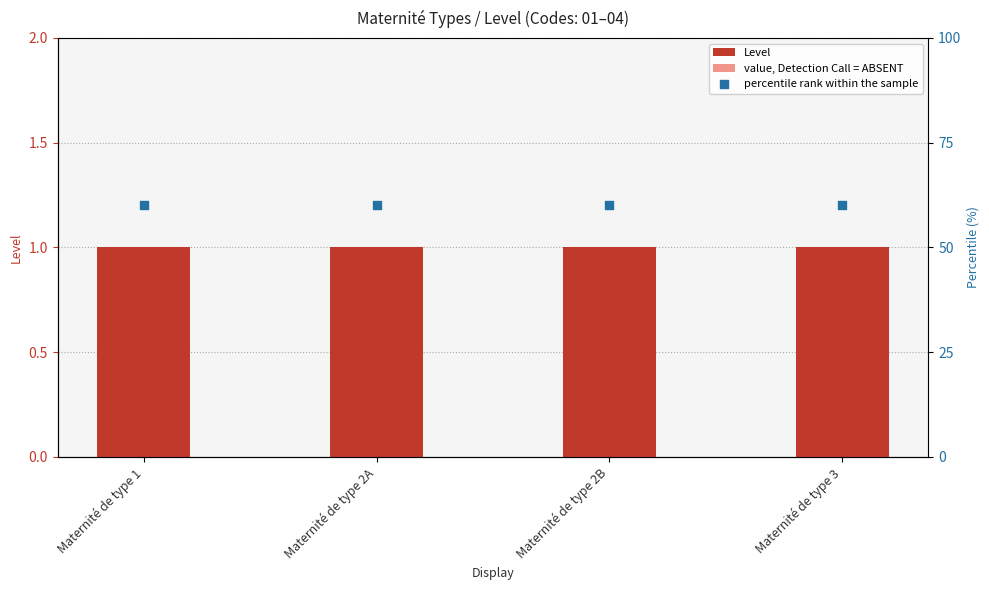

Which series has the largest Y range (max minus min)?

Level